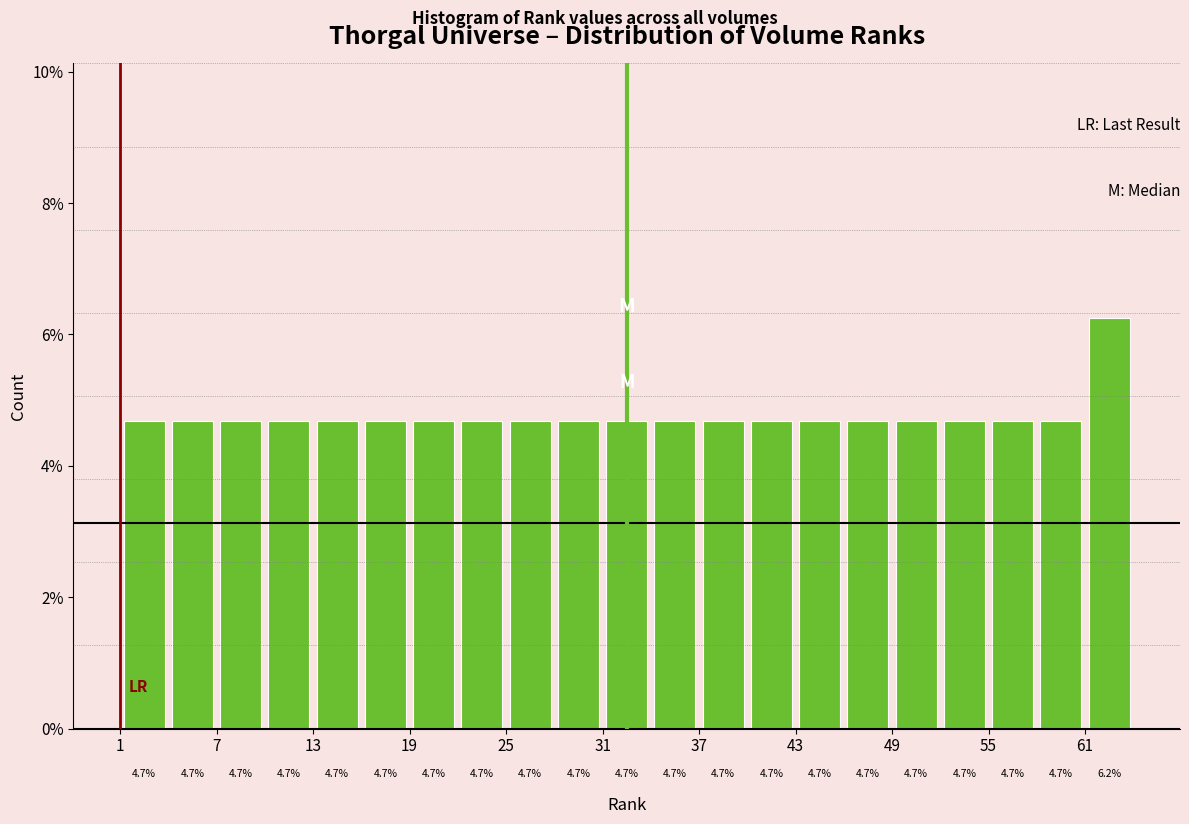

Around what value on the x-axis is the tallest bar? Give the approximate position of its centre, as read against the axis.

63